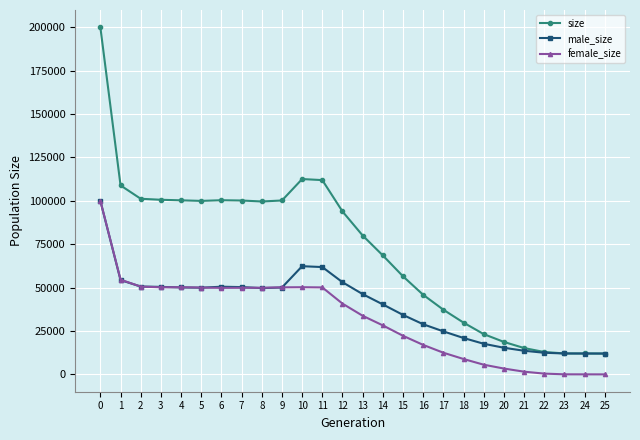

What is the maximum value shown in the chart?

199994